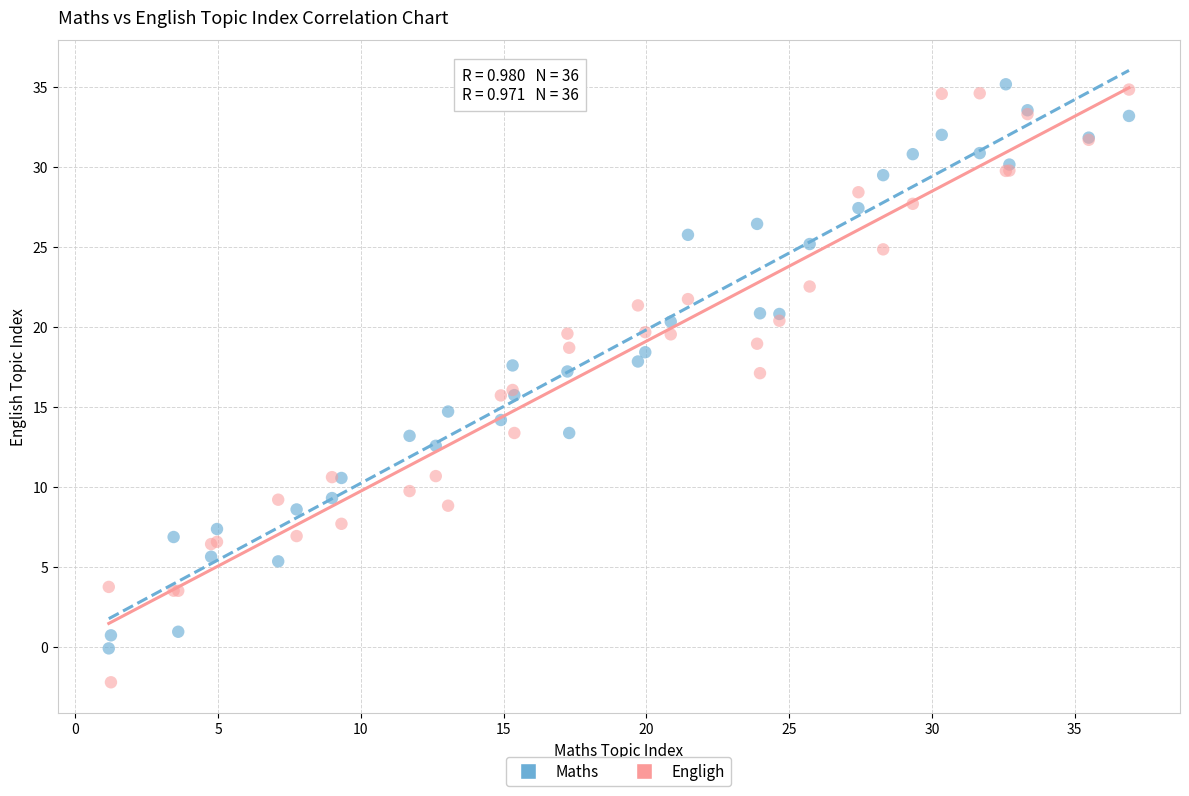

What is the X range (max minus min) for the scatter plot?

35.7